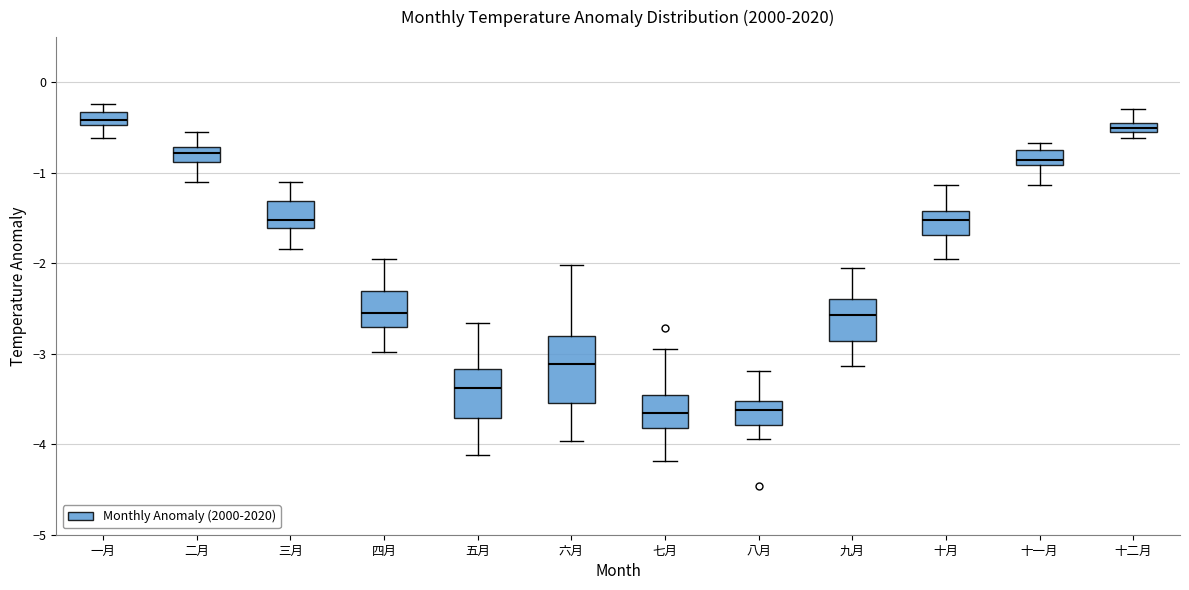

Which box is the tallest, from its lower edge to its upper edge?

六月